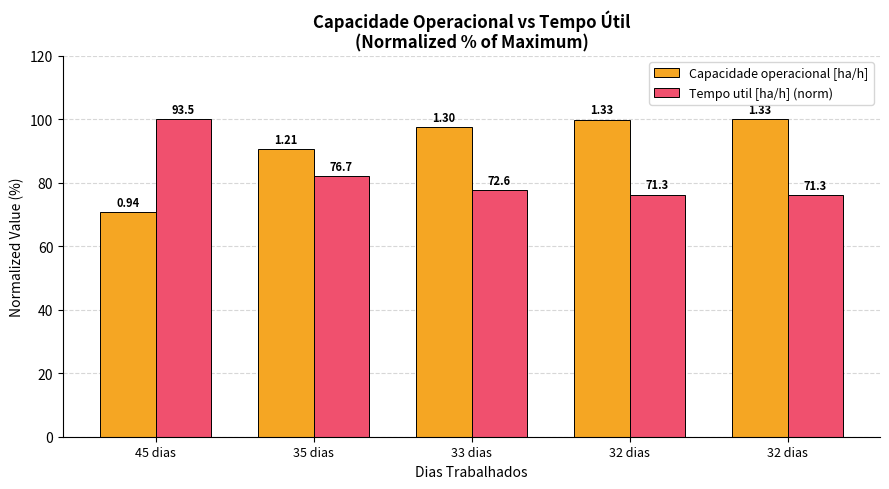

How many bars are there in total?

10